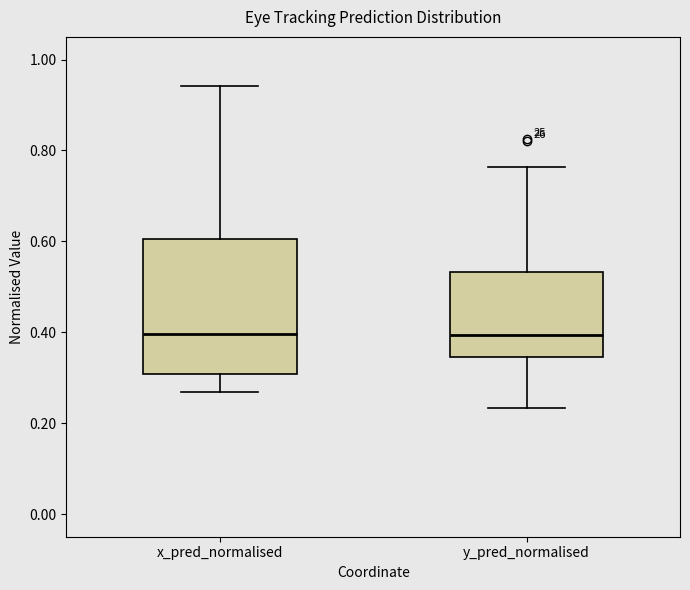

Where is the upper edge of the box for x_pred_normalised on the y-axis? The values are not printed on the chart, so give them approximately, as read against the axis.

0.60